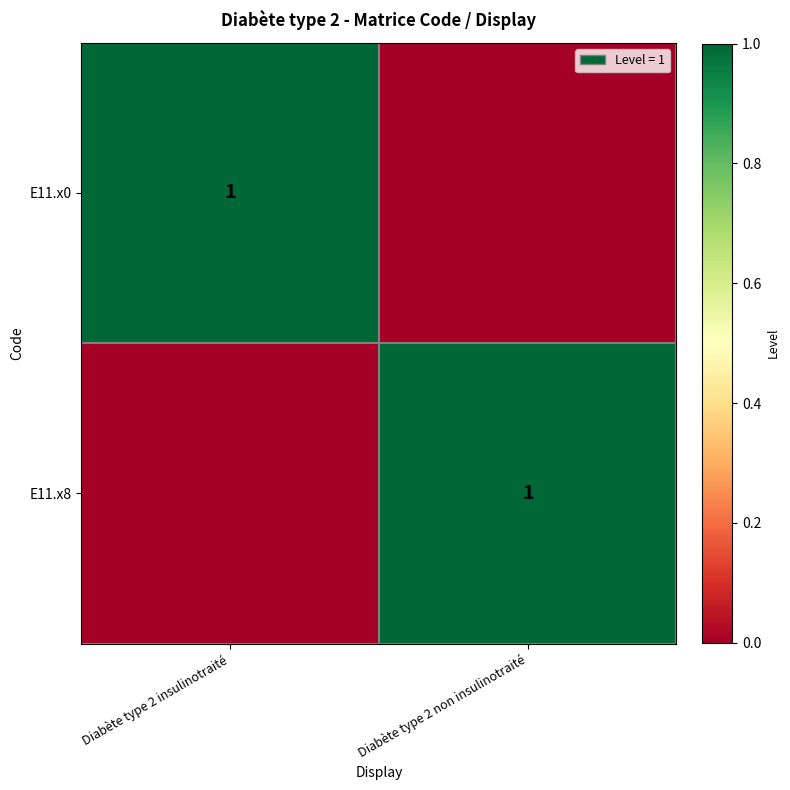

Which category has the highest value across all series?

Diabète type 2 insulinotraité